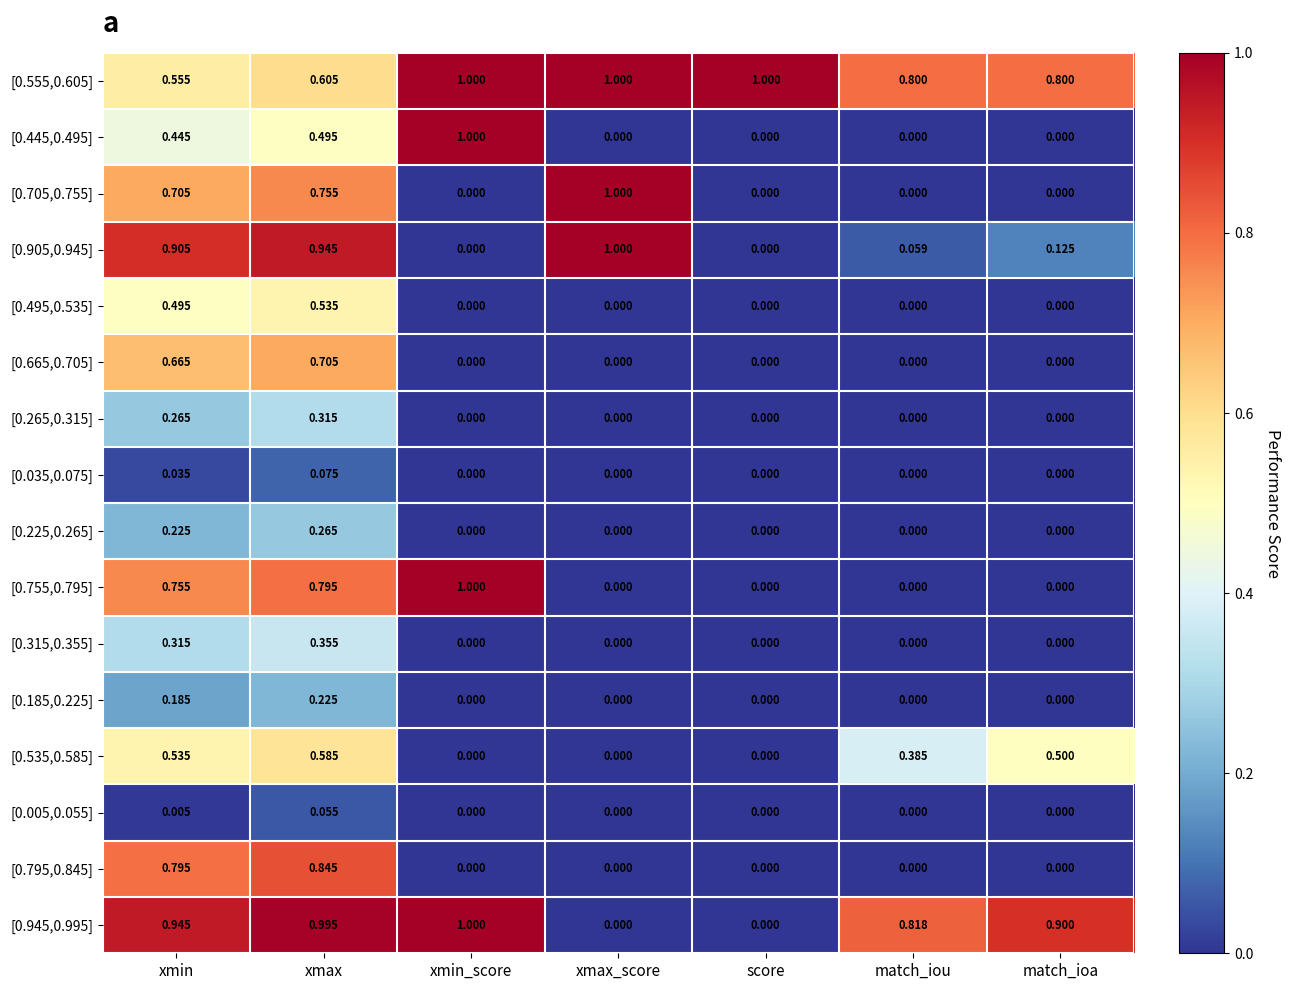

Count the number of data series in this chart.

16